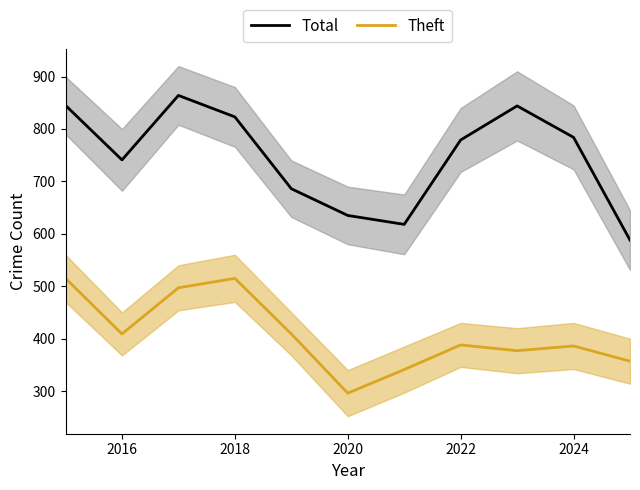

In Total, how many points are higher than both neighbors (excluding endpoints)?

2